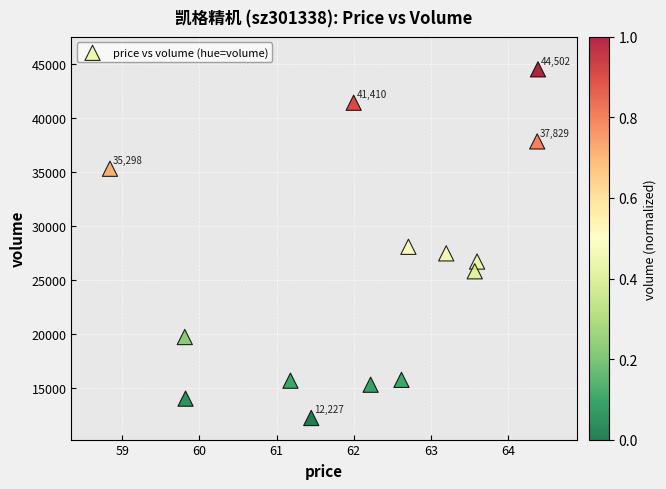

What is the range of Y values (max minus min)?

32275